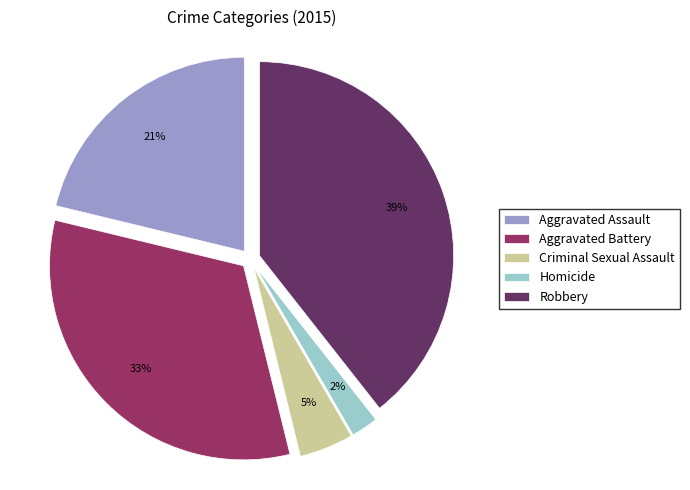

To the nearest percent, what portion does Criminal Sexual Assault represent?

5%